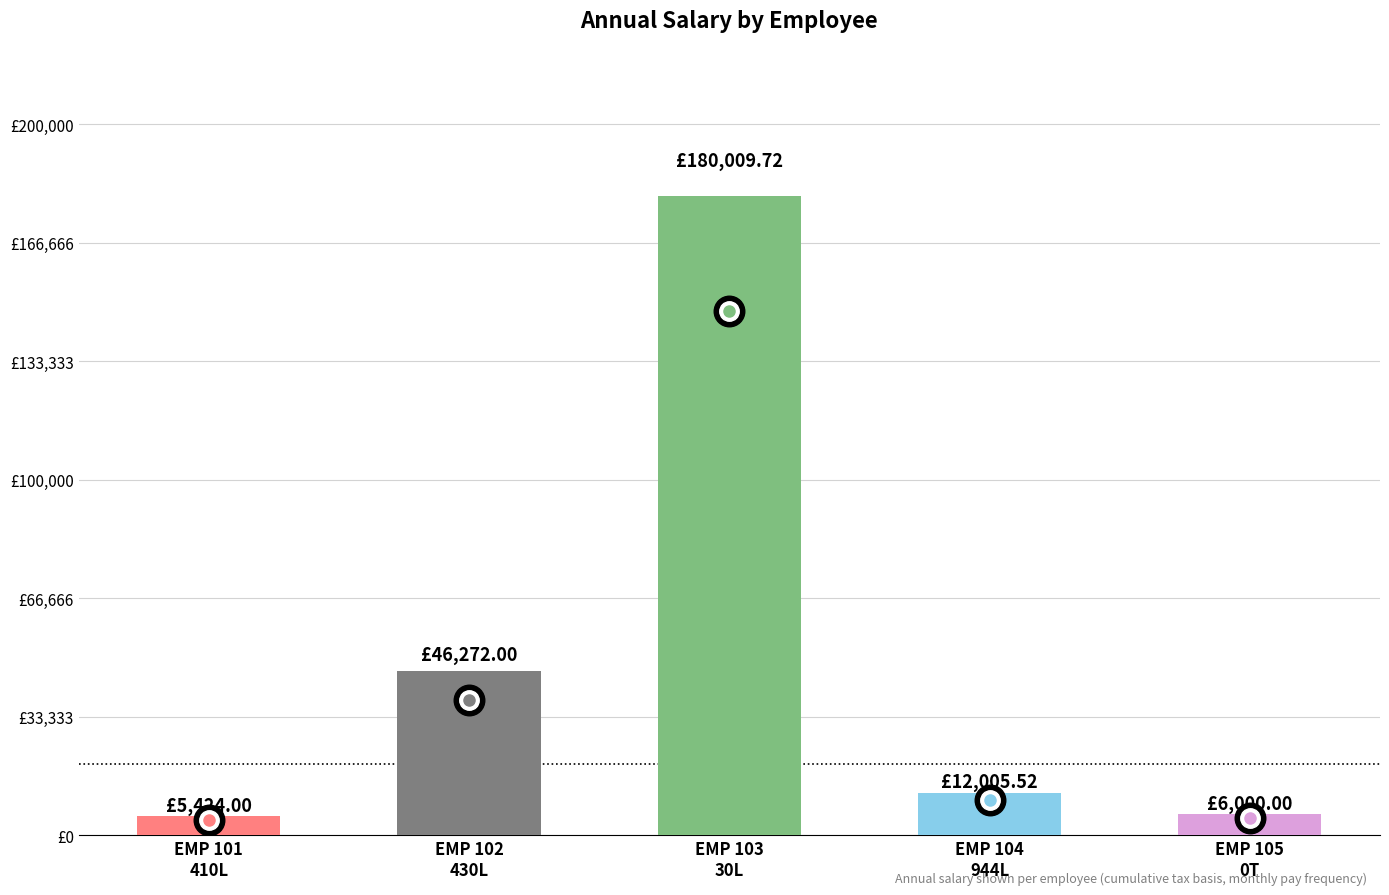

Approximately how many times larger is the value at EMP 102
430L compared to EMP 105
0T?

7.7